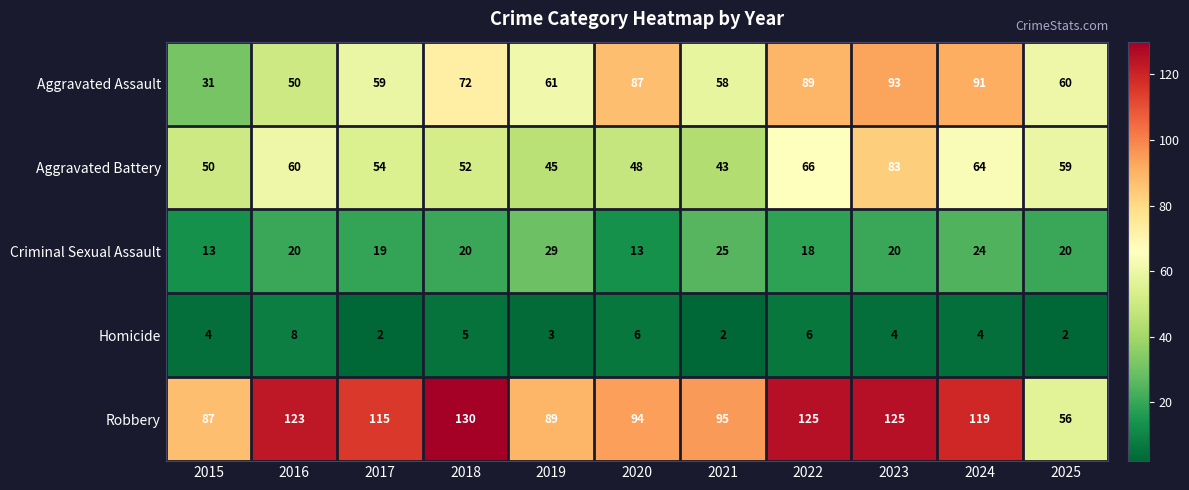

Which series has the largest total across all categories?

Robbery